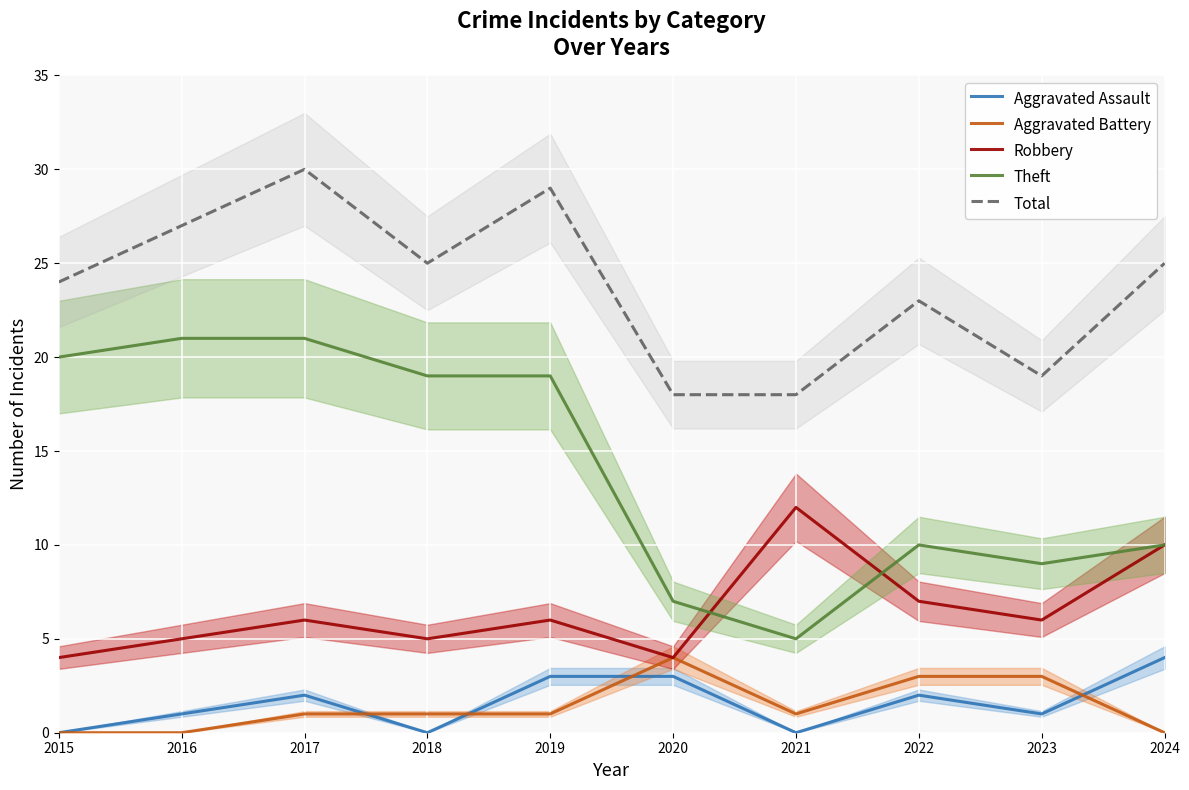

At which category is the sum across all series the highest?

2017